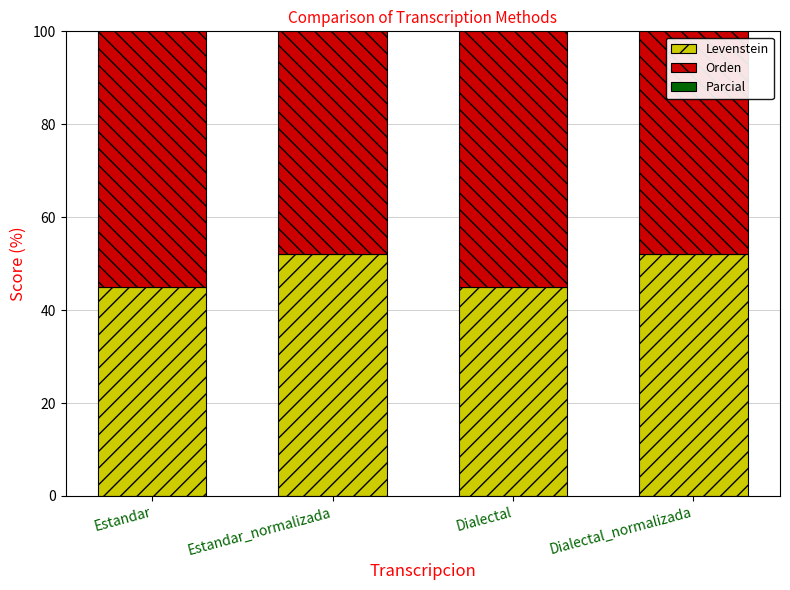

Rank the categories by Levenstein value from lowest to highest.

Estandar, Dialectal, Estandar_normalizada, Dialectal_normalizada